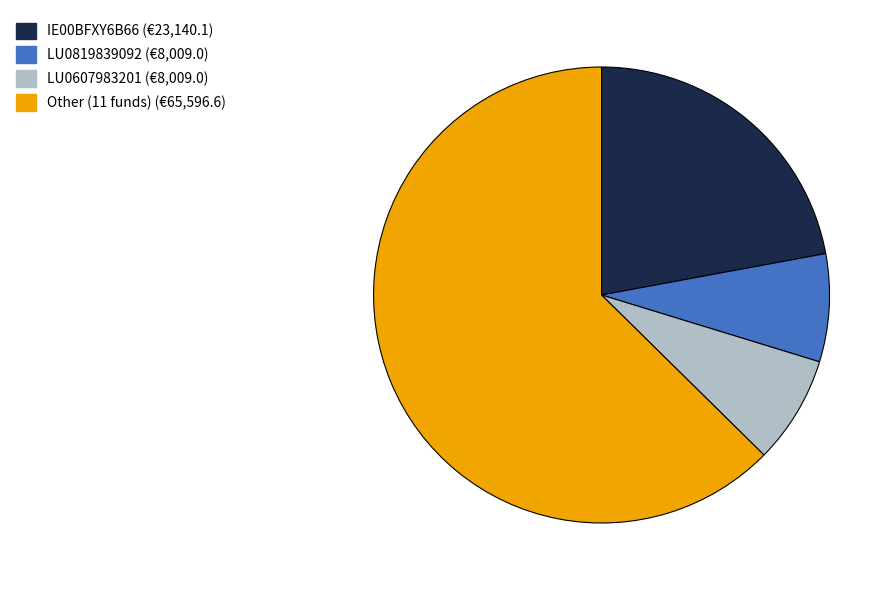

Count the number of slices in the pie.

4